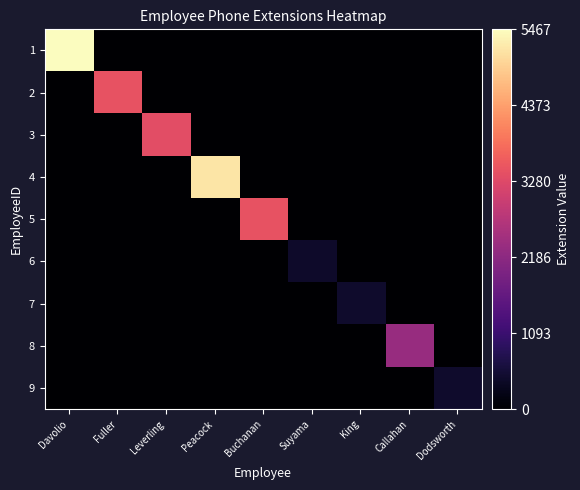

Reading left to right, transcribe all the data shown in this chart.

1: Davolio=5467	Fuller=0	Leverling=0	Peacock=0	Buchanan=0	Suyama=0	King=0	Callahan=0	Dodsworth=0
2: Davolio=0	Fuller=3457	Leverling=0	Peacock=0	Buchanan=0	Suyama=0	King=0	Callahan=0	Dodsworth=0
3: Davolio=0	Fuller=0	Leverling=3355	Peacock=0	Buchanan=0	Suyama=0	King=0	Callahan=0	Dodsworth=0
4: Davolio=0	Fuller=0	Leverling=0	Peacock=5176	Buchanan=0	Suyama=0	King=0	Callahan=0	Dodsworth=0
5: Davolio=0	Fuller=0	Leverling=0	Peacock=0	Buchanan=3453	Suyama=0	King=0	Callahan=0	Dodsworth=0
6: Davolio=0	Fuller=0	Leverling=0	Peacock=0	Buchanan=0	Suyama=428	King=0	Callahan=0	Dodsworth=0
7: Davolio=0	Fuller=0	Leverling=0	Peacock=0	Buchanan=0	Suyama=0	King=465	Callahan=0	Dodsworth=0
8: Davolio=0	Fuller=0	Leverling=0	Peacock=0	Buchanan=0	Suyama=0	King=0	Callahan=2344	Dodsworth=0
9: Davolio=0	Fuller=0	Leverling=0	Peacock=0	Buchanan=0	Suyama=0	King=0	Callahan=0	Dodsworth=452